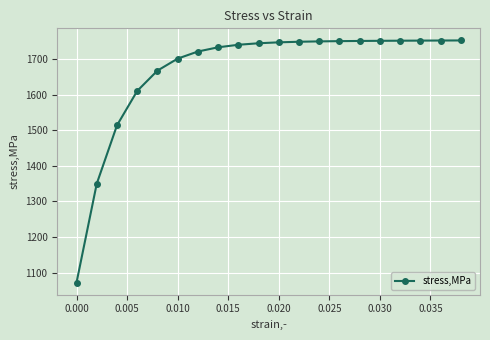

What is the minimum value shown in the chart?

1071.9